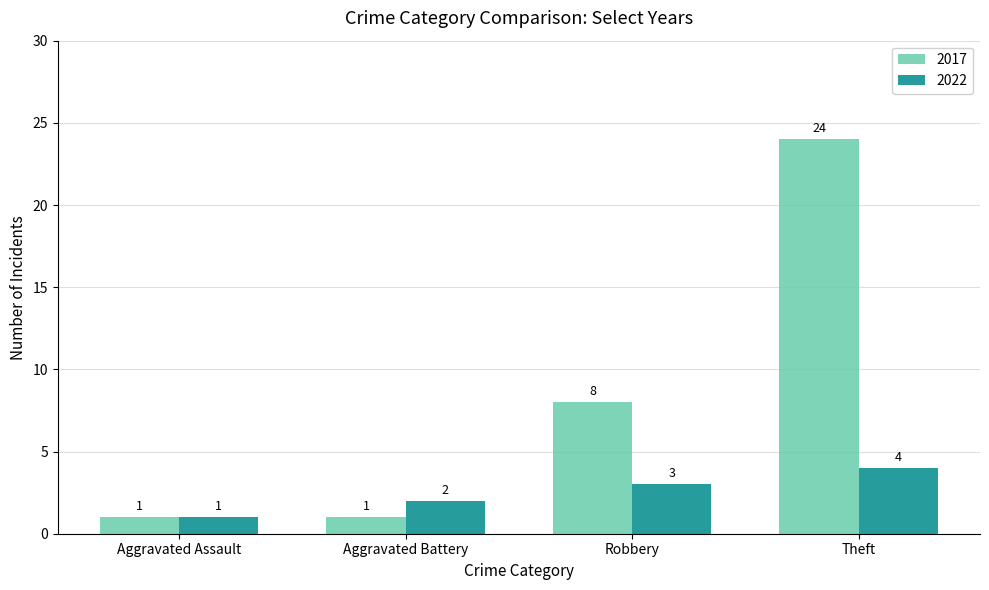

Are the bars grouped side by side (vs. stacked)?

Yes